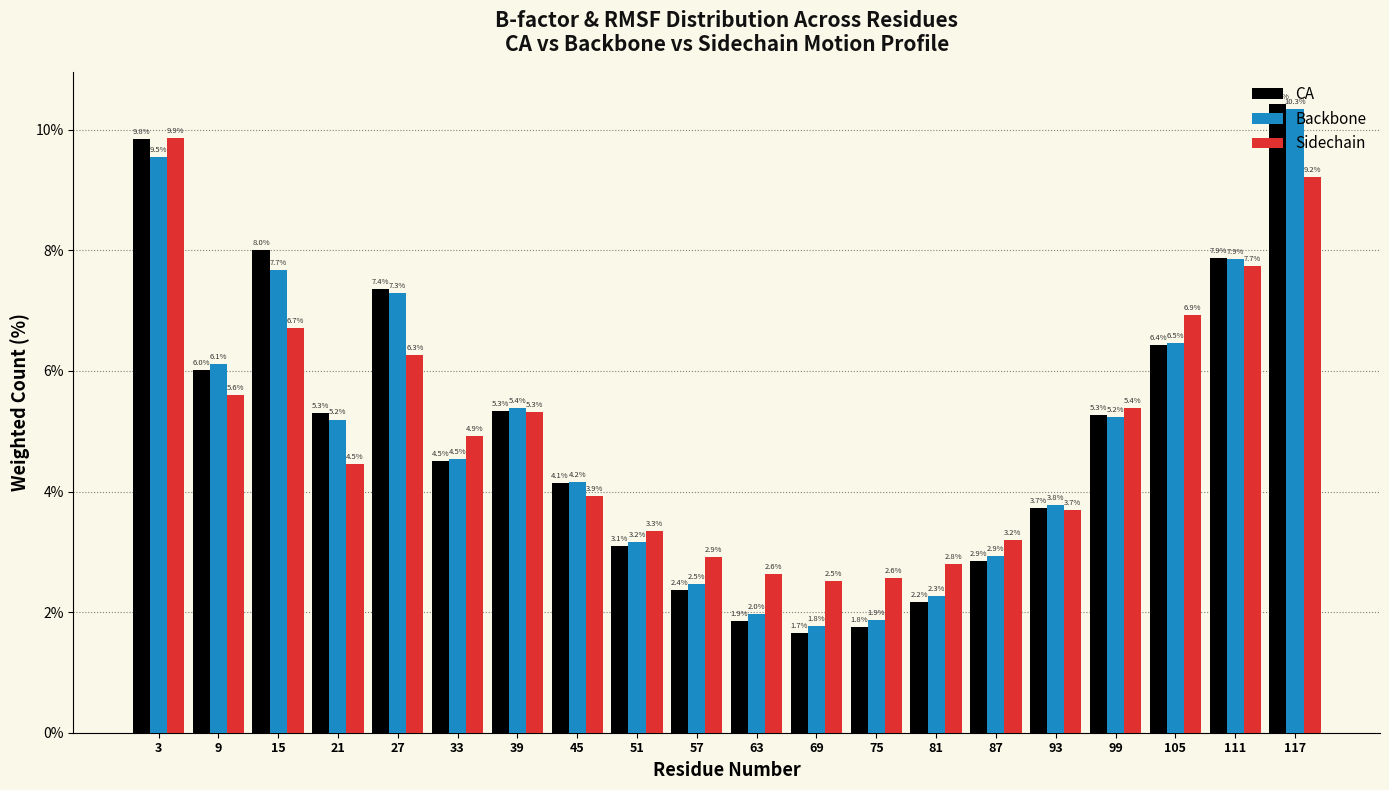

Where is CA nearest to the value 6?

9